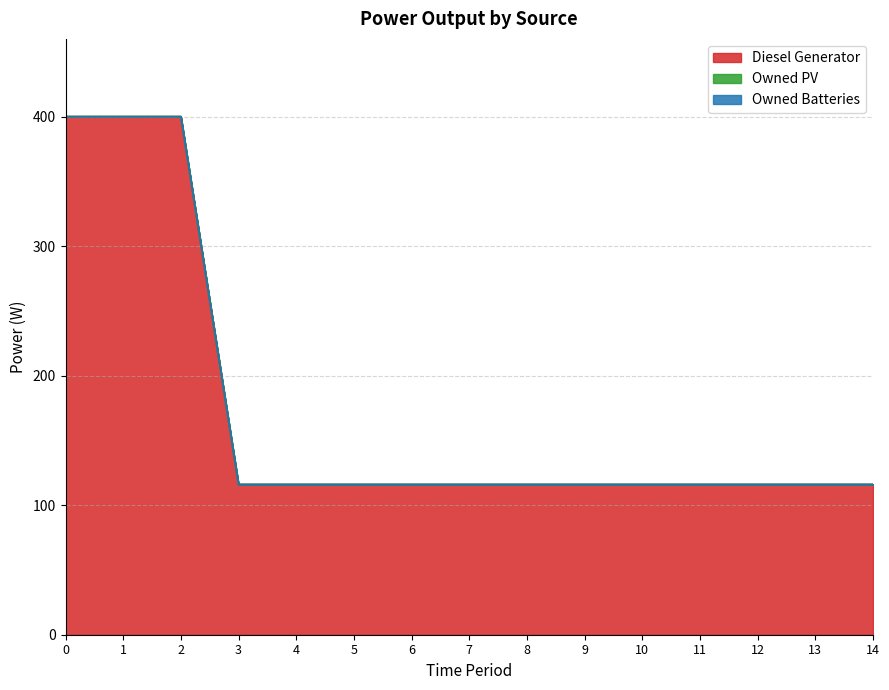

Between 7 and 8, which is larger?

7